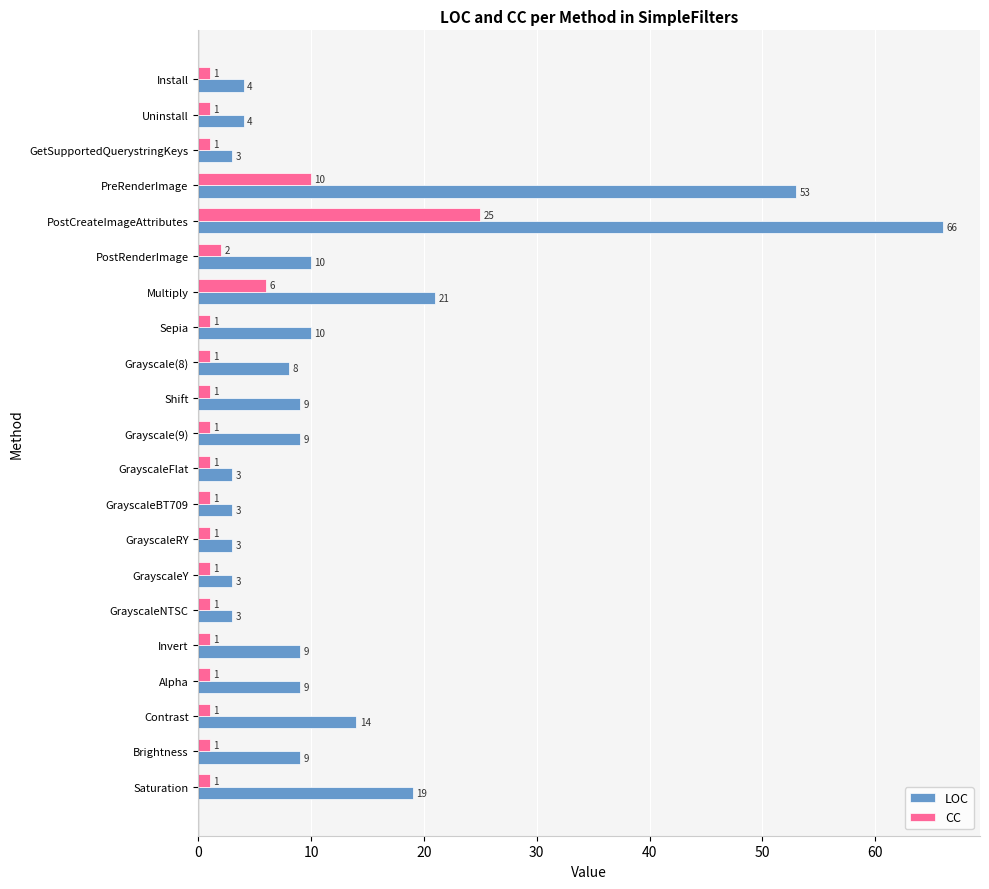

Which series has the widest spread of values?

LOC